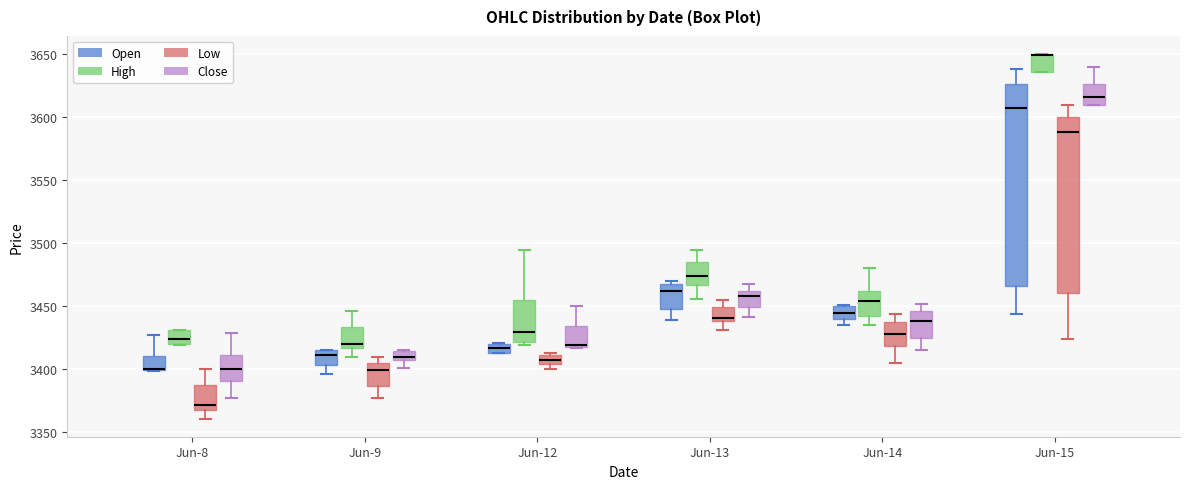

Where is the lower edge of the box for Jun-12 (Open) on the y-axis? The values are not printed on the chart, so give them approximately, as read against the axis.

3415